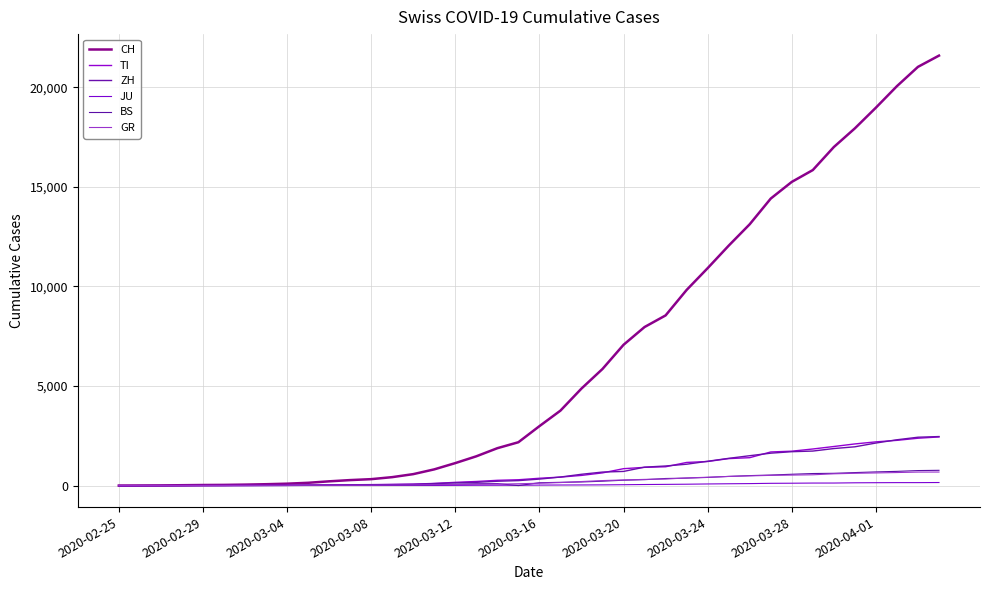

Is this an area chart (filled region under the line)?

No